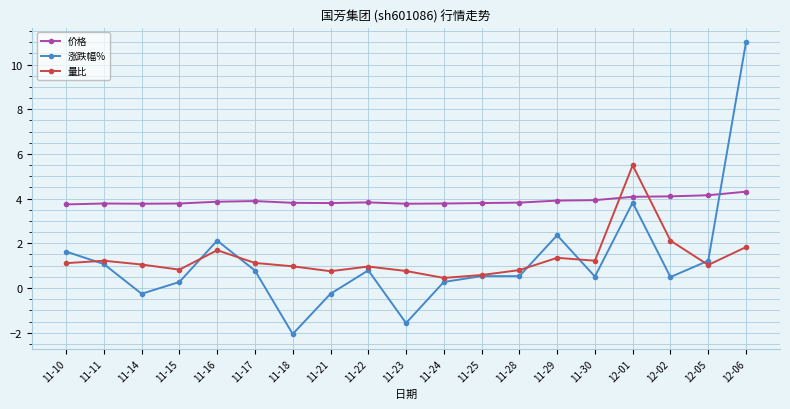

The value of 价格 at 11-23 is 3.8. True or false?

True